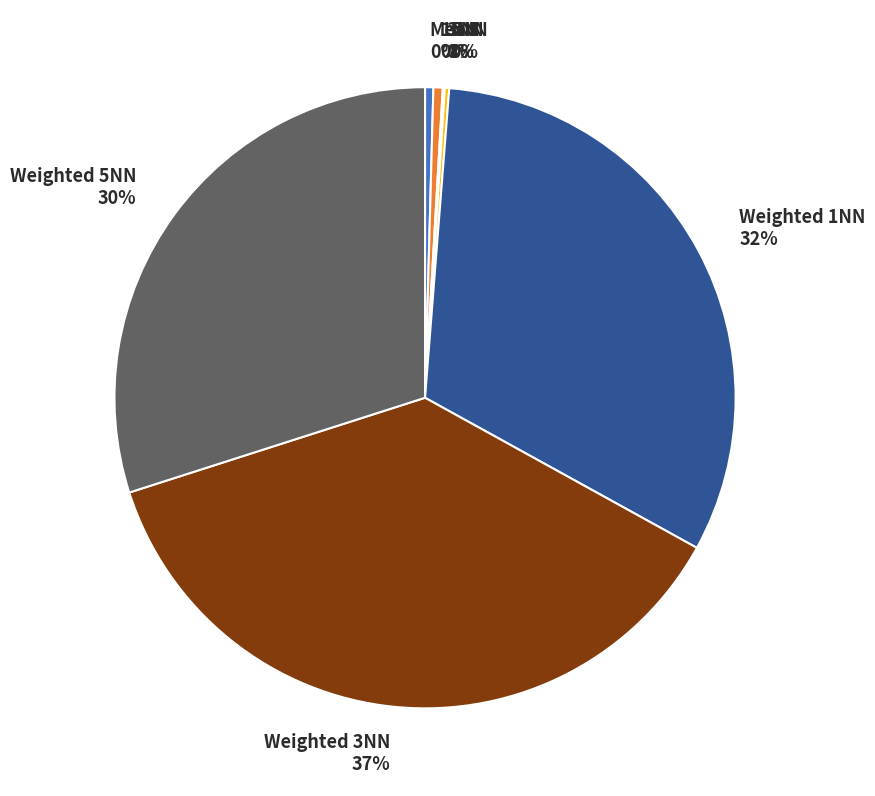

To the nearest percent, what is the difference between the largest and smallest slice percentages?

37%